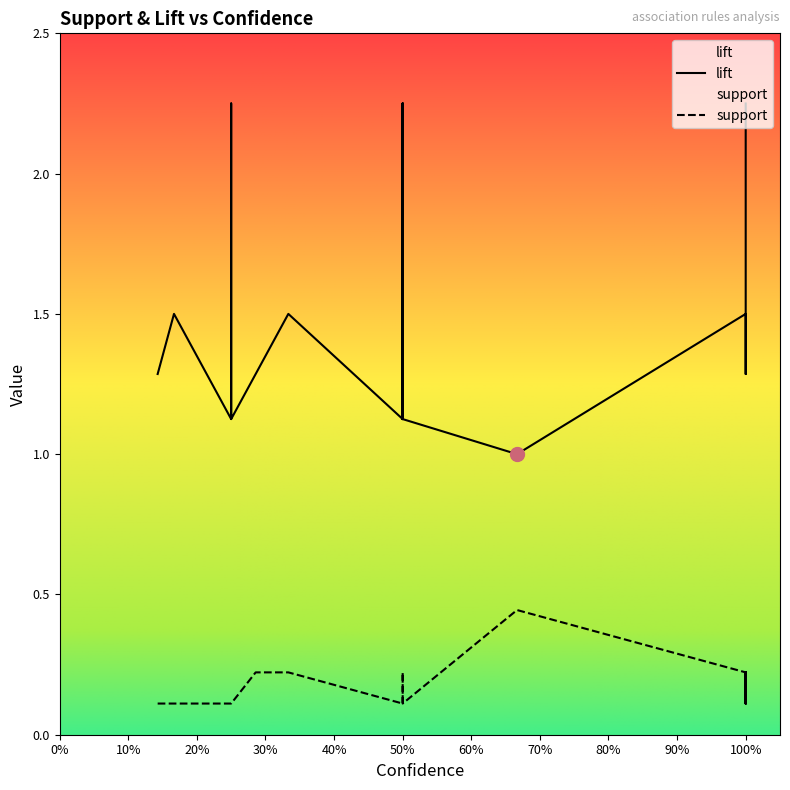

At which label is support closest to 0?

1